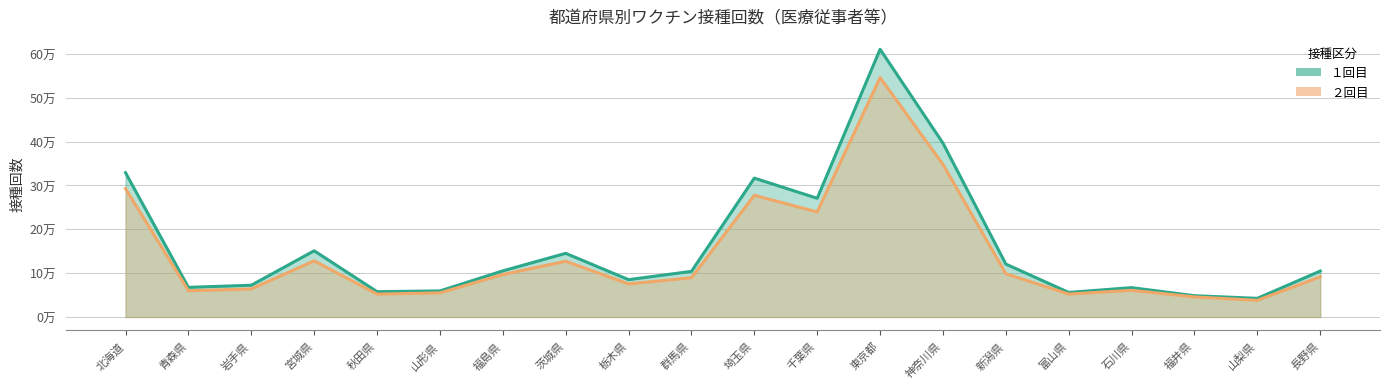

True or false: ２回目 and １回目 cross at least once.

False